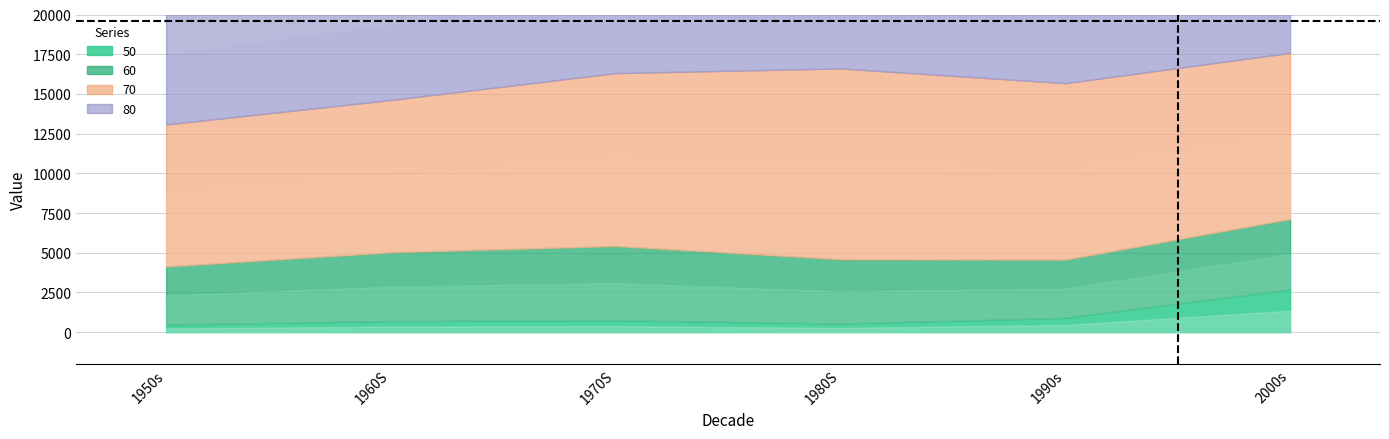

How many data points in 50 are above 754?

2